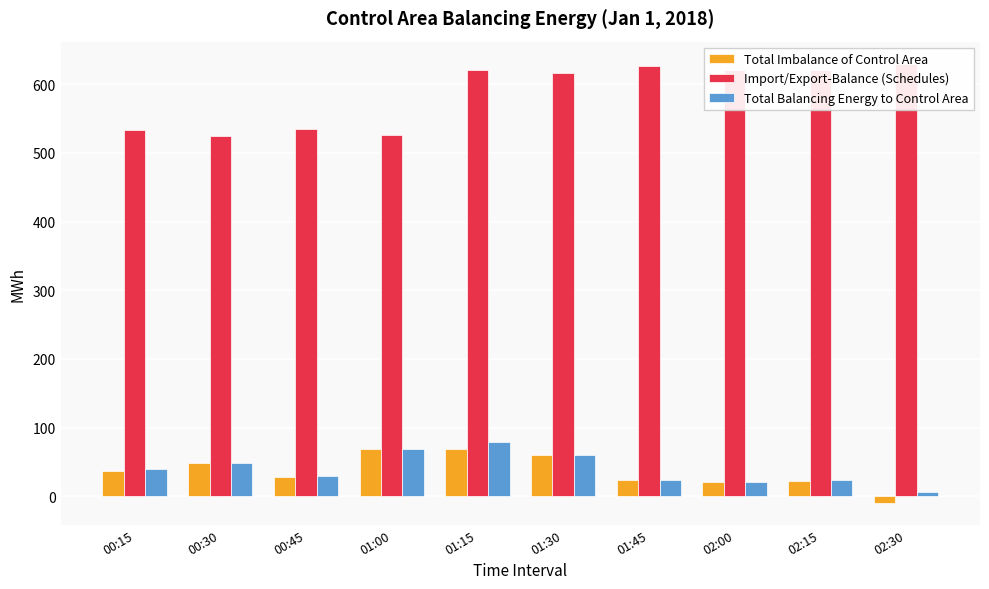

What position from the right is 02:15?

2